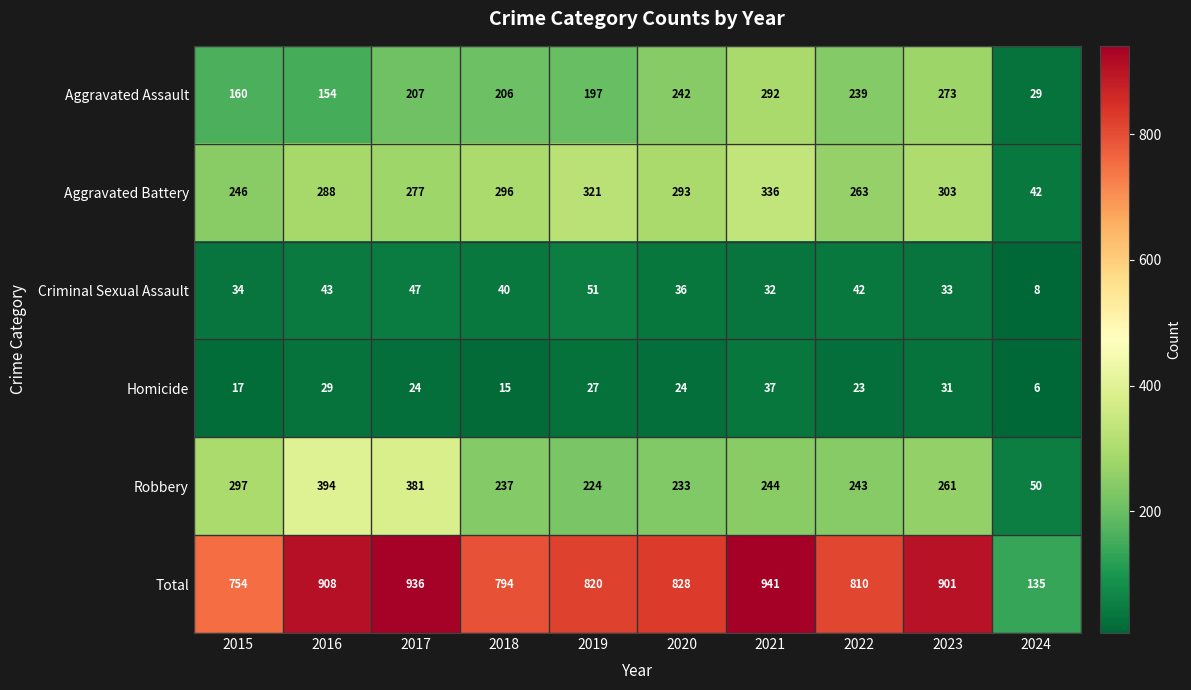

What is the spread (max minus min) of values at 2020?

804